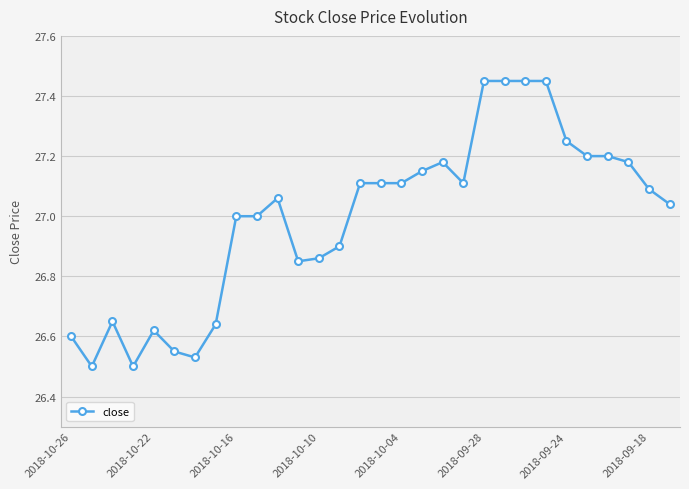

True or false: there are more than 1 points higher than both neighbors.

True